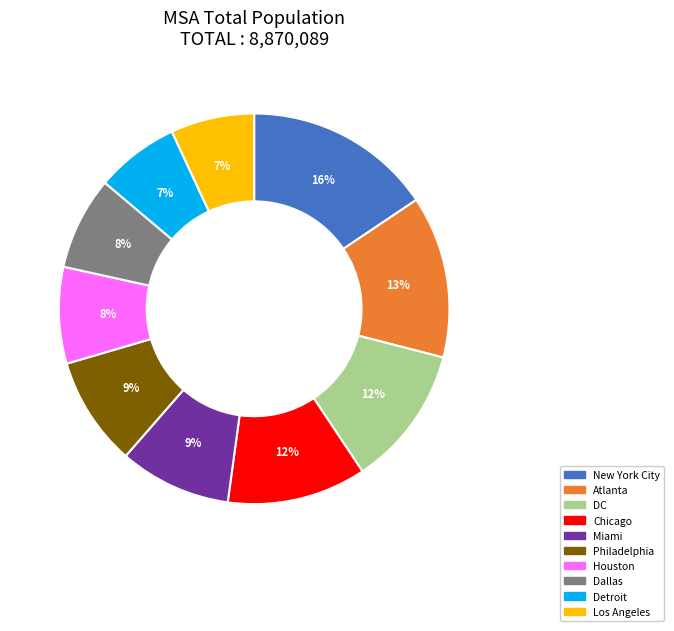

Is the sum of Chicago and Philadelphia greater than half?

No